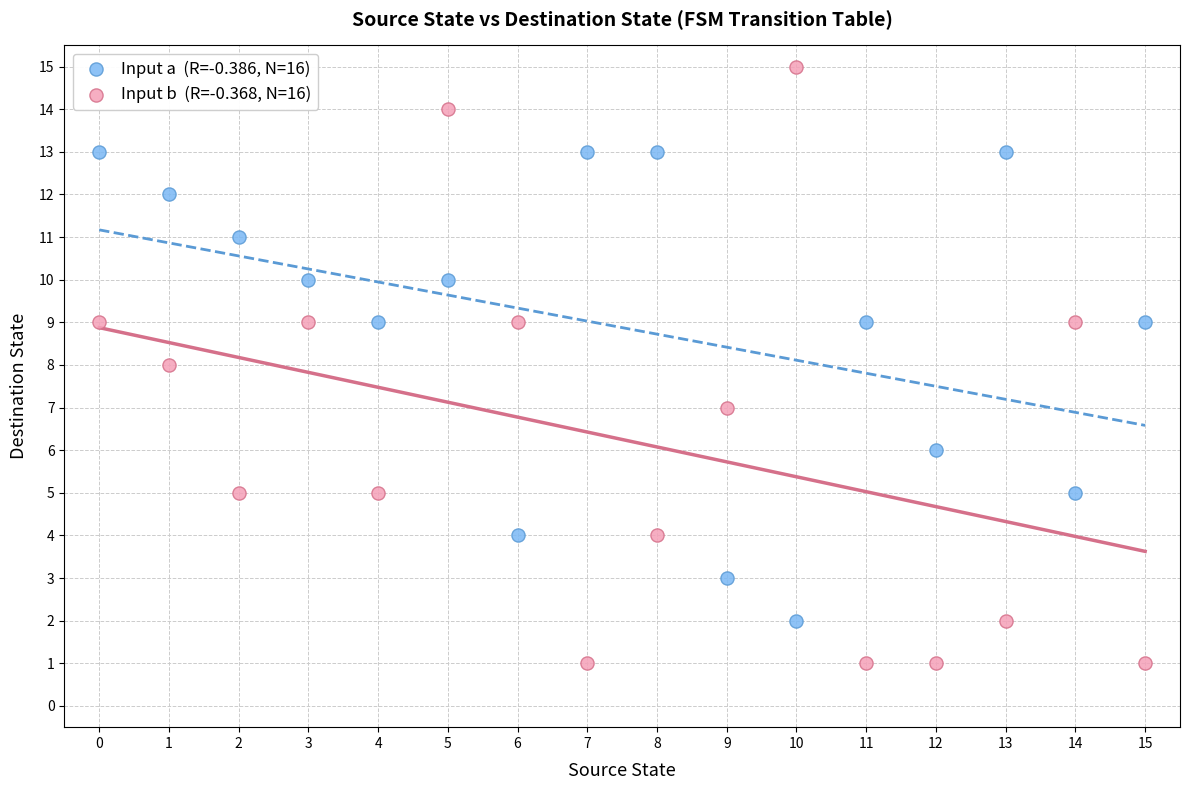

Across all data points, what is the range of Y values (max minus min)?

14